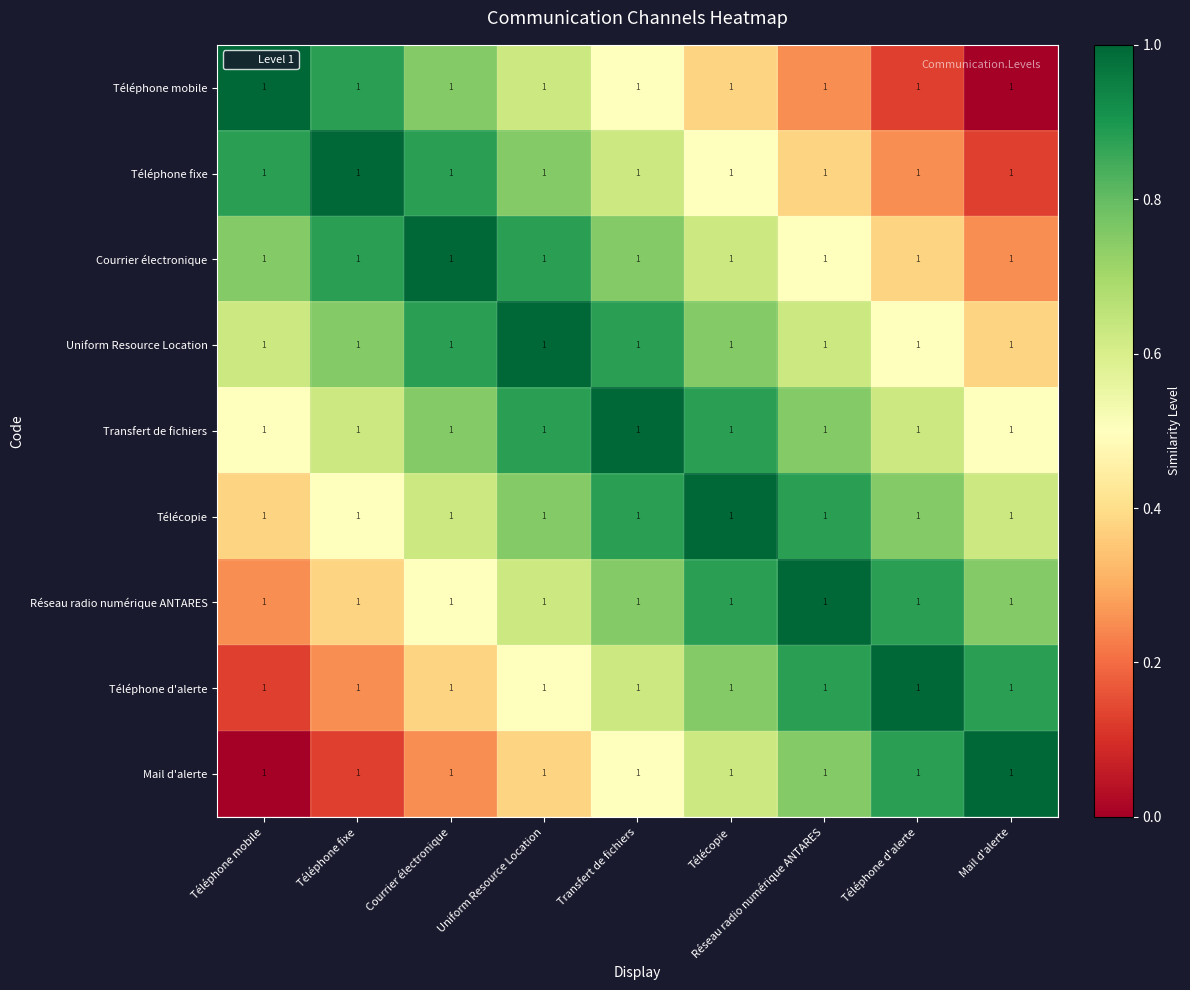

The value of Transfert de fichiers at Téléphone fixe is 0.6. True or false?

True